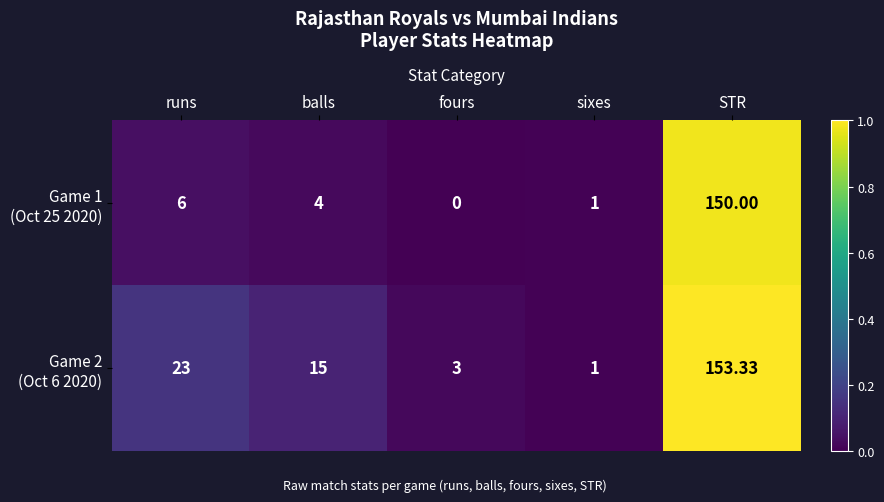

Which label corresponds to the largest value in the chart?

STR